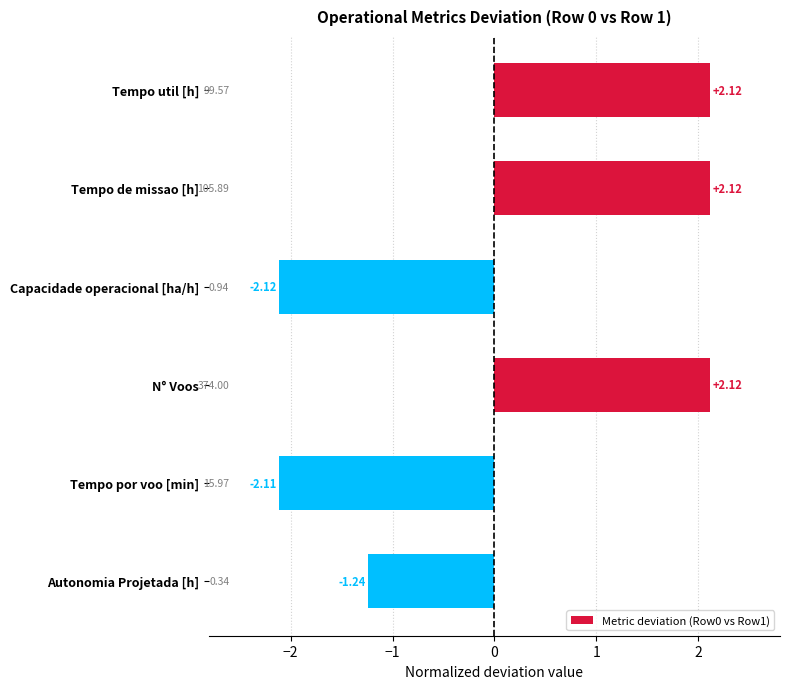

What is the label of the 4th bar from the top?

N° Voos